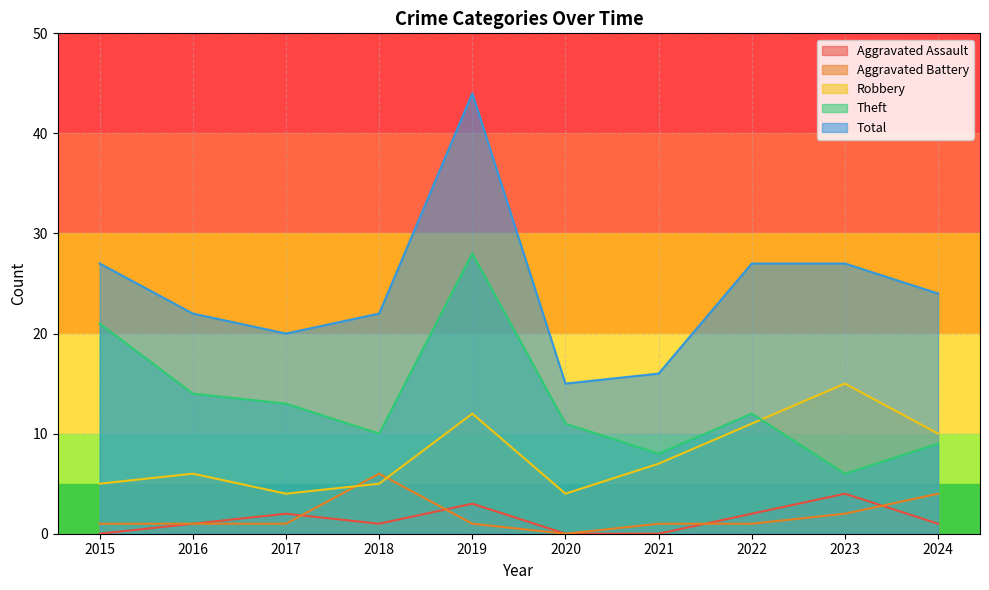

The Total series shows 12 at 2018. True or false?

False